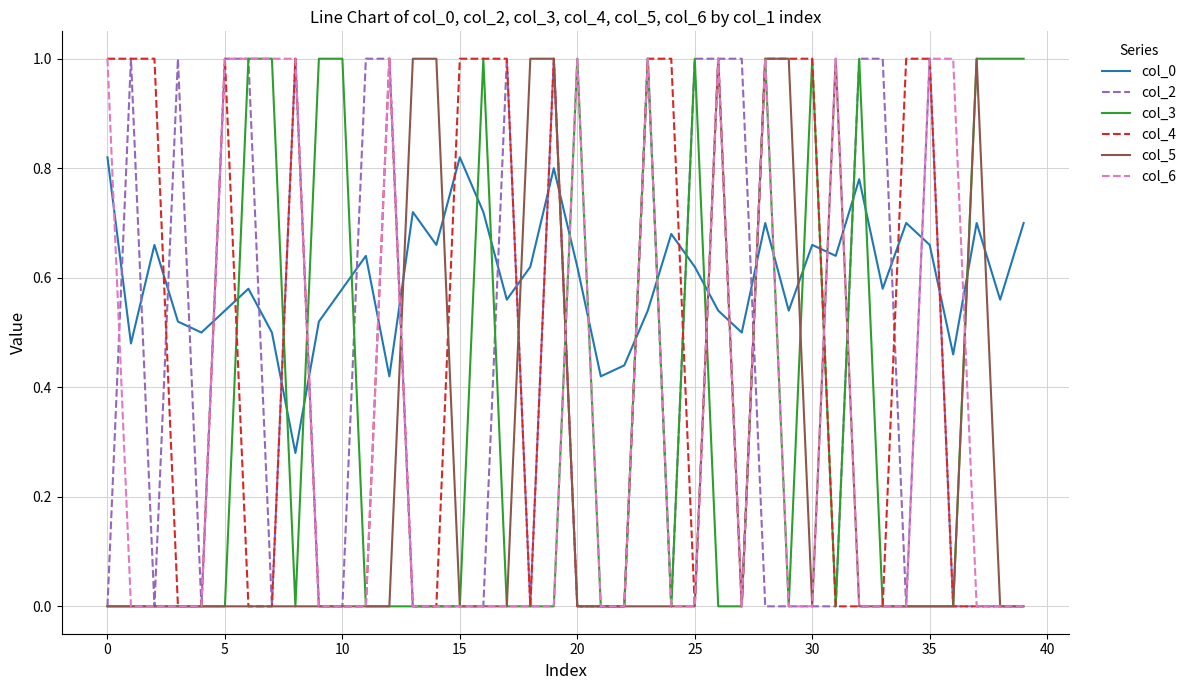

How many lines are shown in the chart?

6